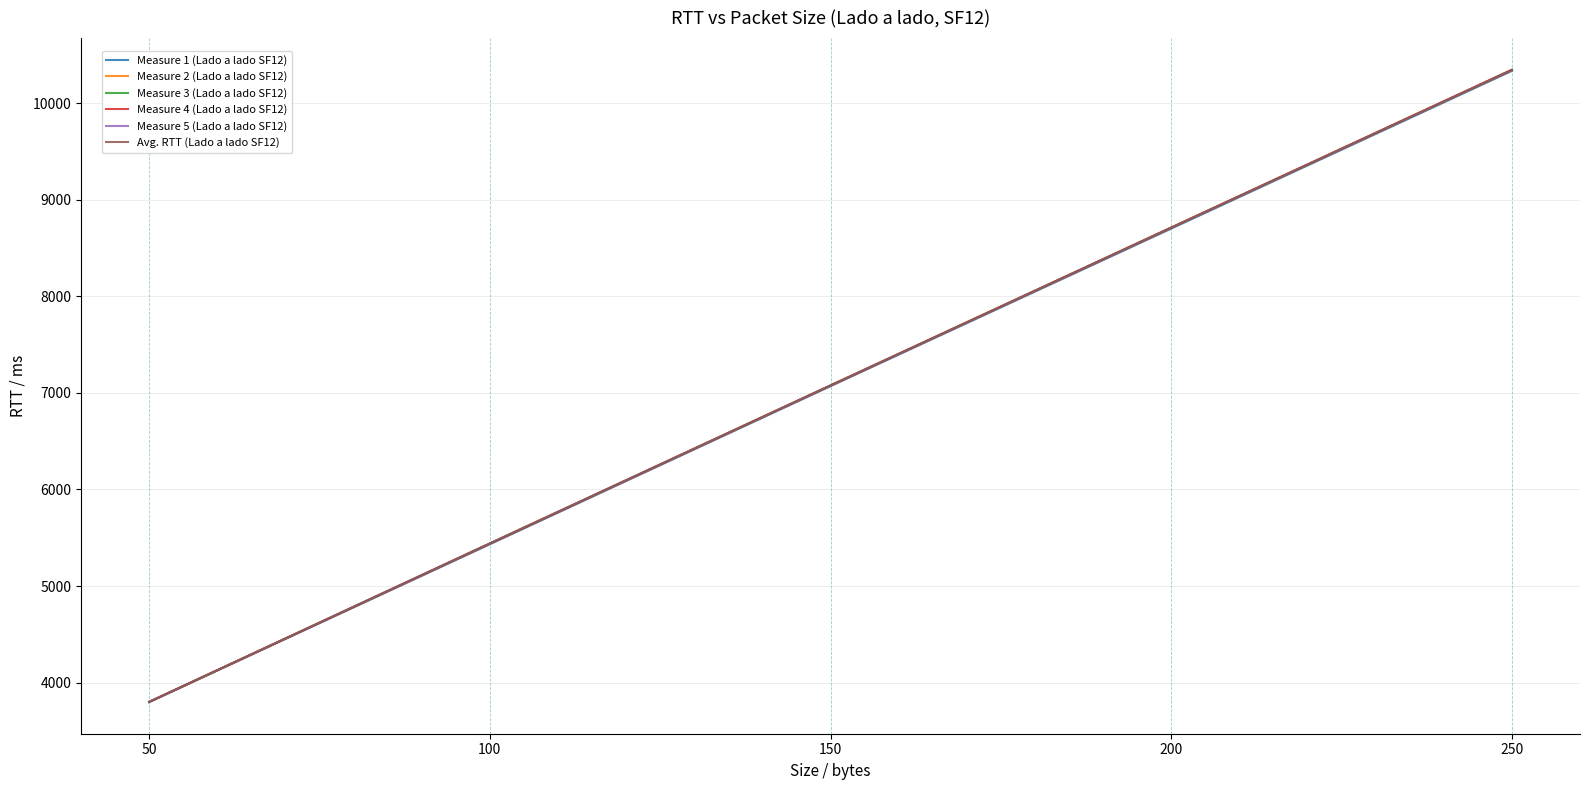

At how many categories does at least one series exceed 3919?

4